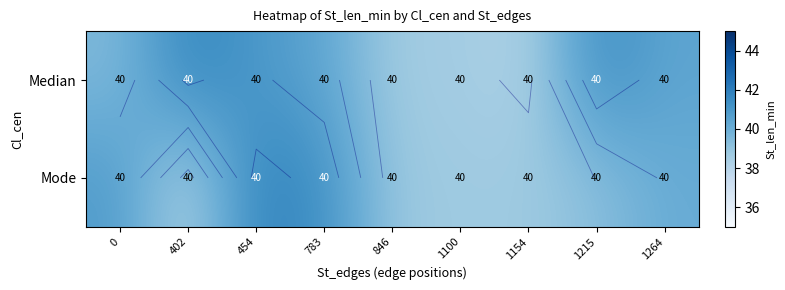

What is the total value across all series at 783?

81.7